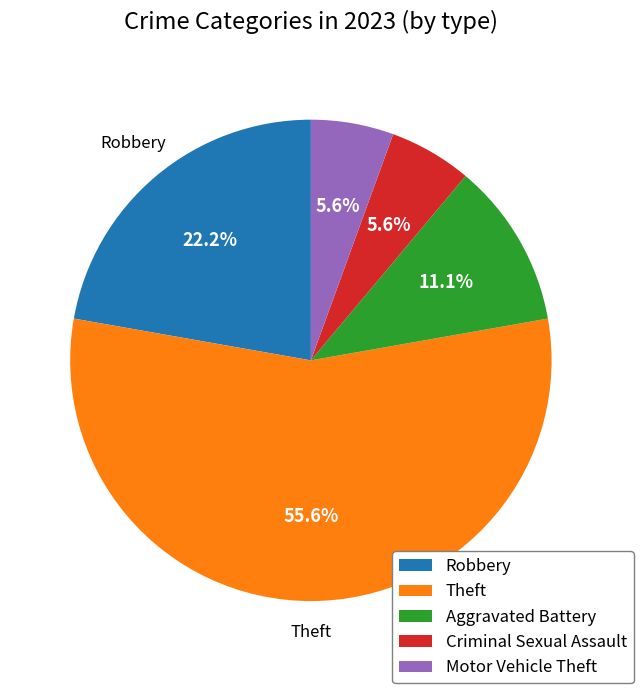

Is it true that Theft is 56% of the pie?

True